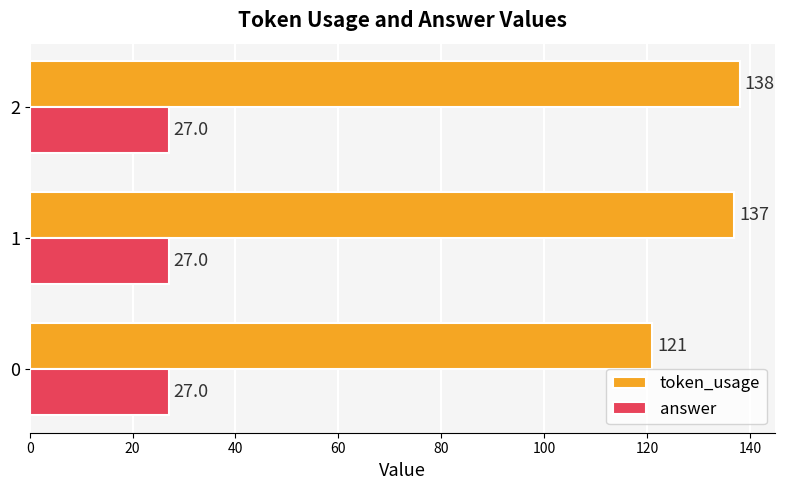

Rank the series by their average value, from lowest to highest.

answer, token_usage